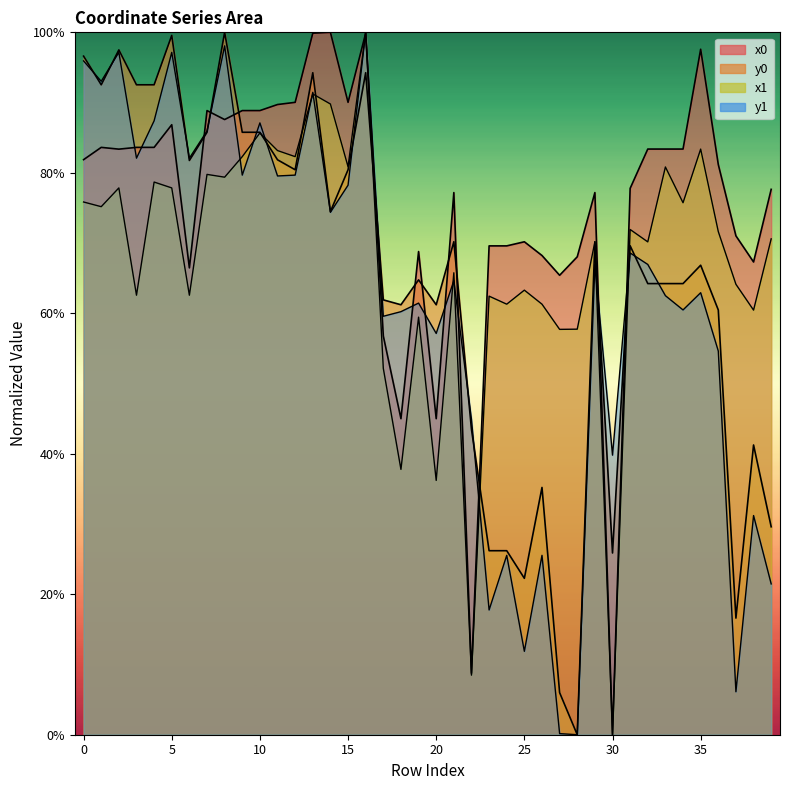

The x0 series shows 0.7 at 16. True or false?

False